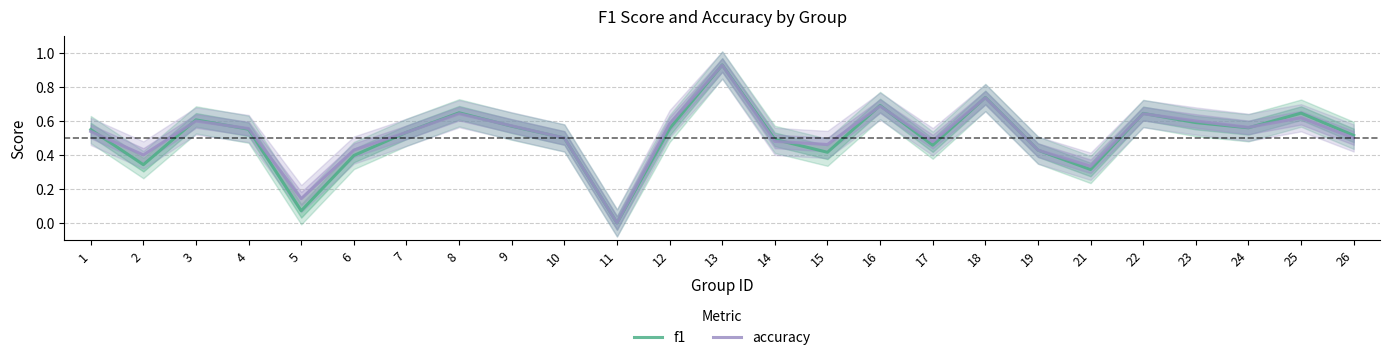

Which series has the largest range (max minus min)?

f1